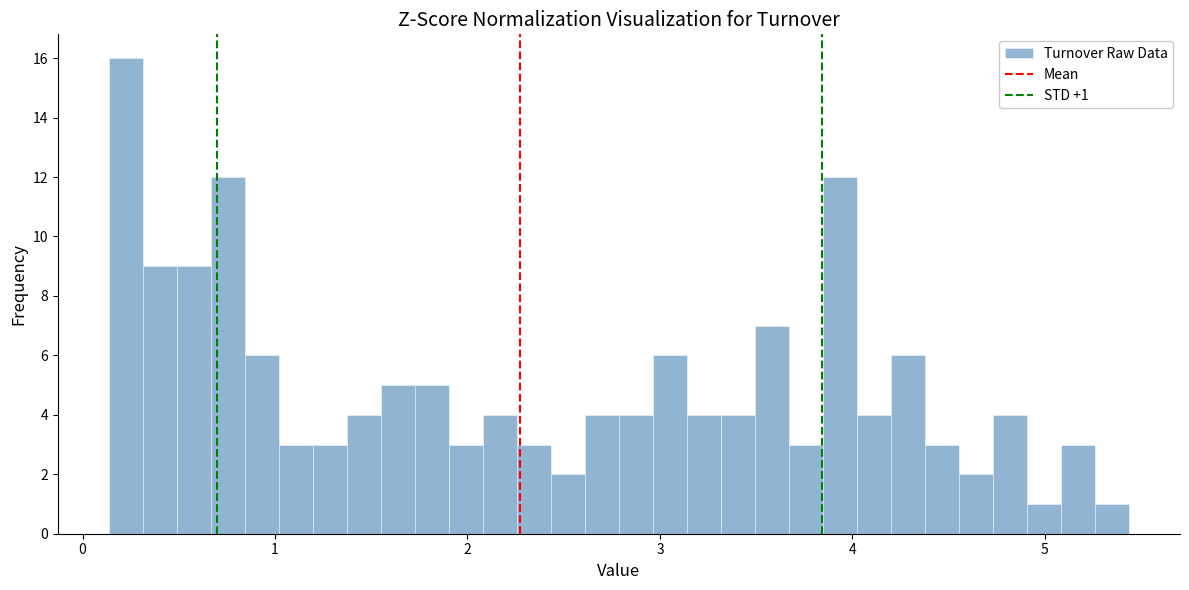

Read against the x-axis, roughly where is the centre of the tallest bar?

0.2